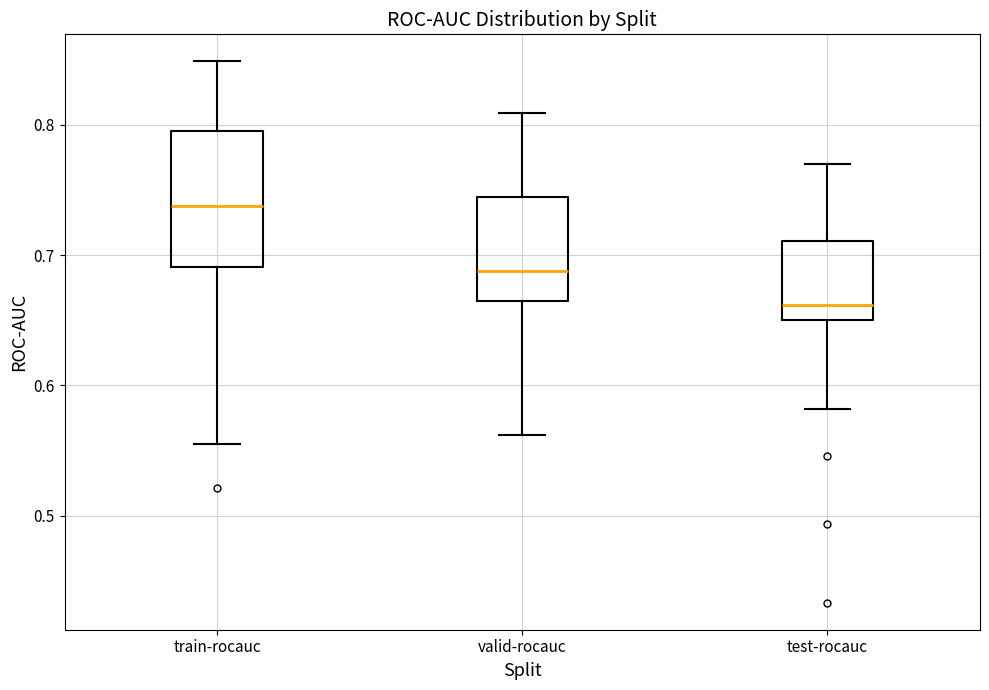

Which box is the tallest, from its lower edge to its upper edge?

train-rocauc